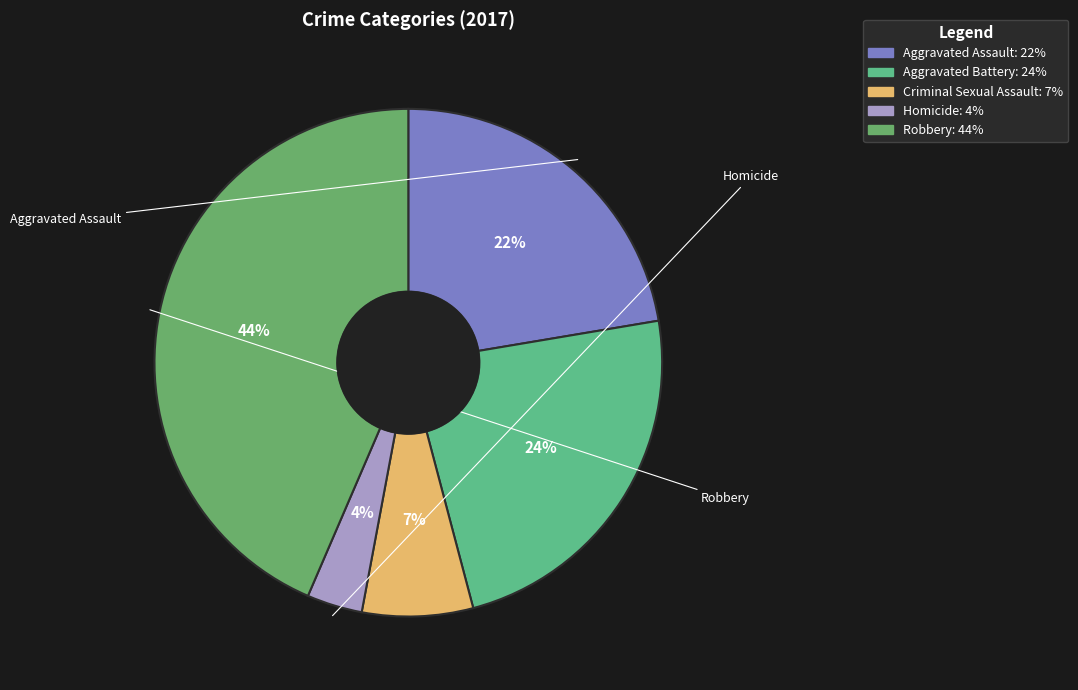

Rank the categories by value from lowest to highest.

Homicide, Criminal Sexual Assault, Aggravated Assault, Aggravated Battery, Robbery